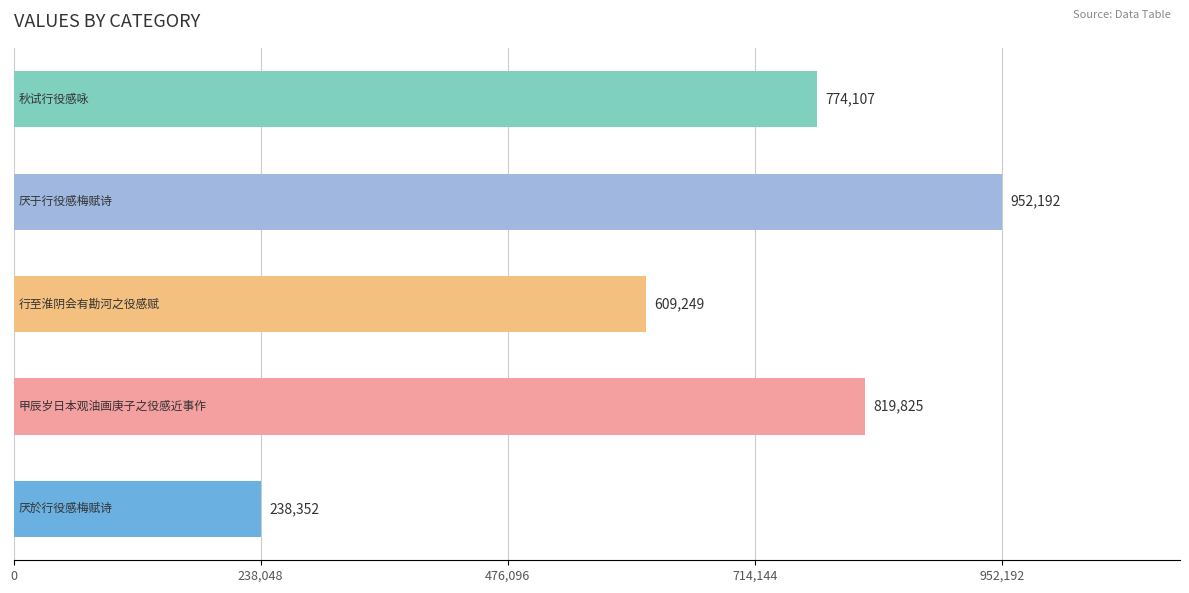

What is the difference between the maximum and minimum values?

713840